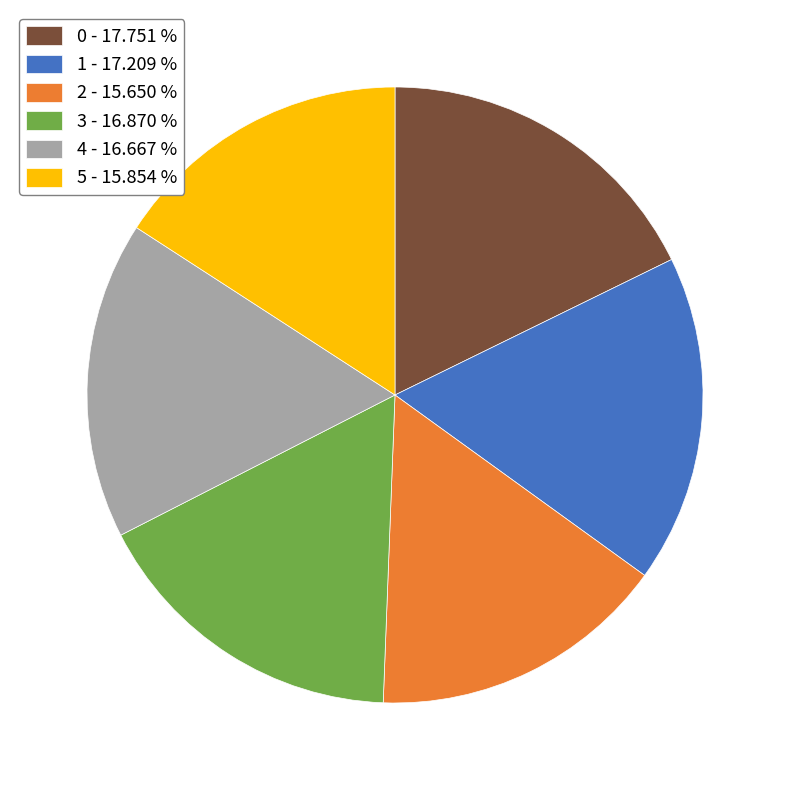

Approximately how many times larger is the value at 2 - 15.650 % compared to 4 - 16.667 %?

0.9